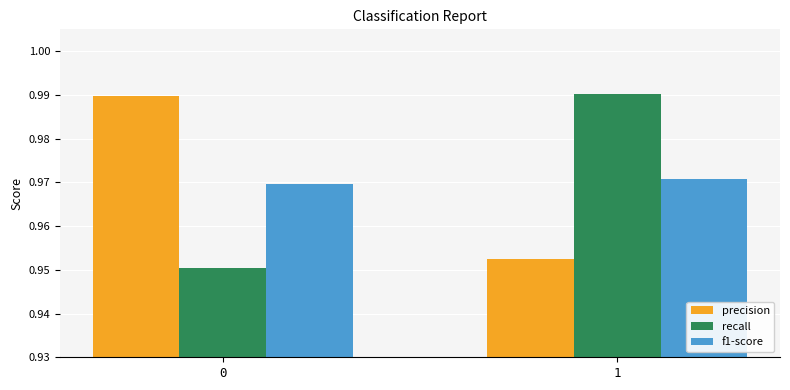

True or false: recall has a value of 0.5 at 1.

False